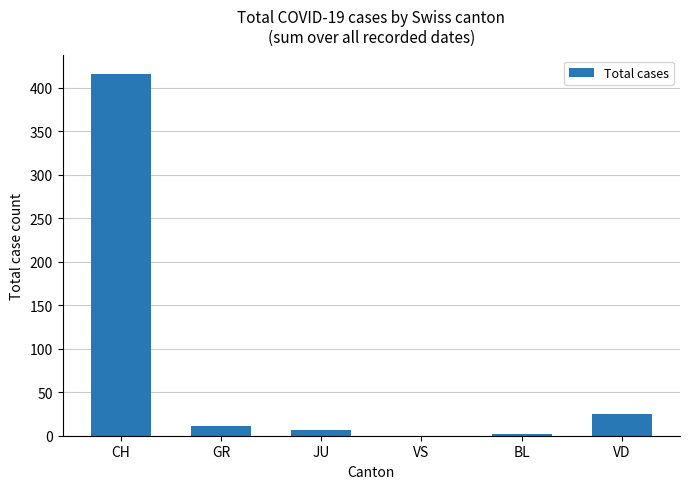

Does the chart contain stacked bars?

No